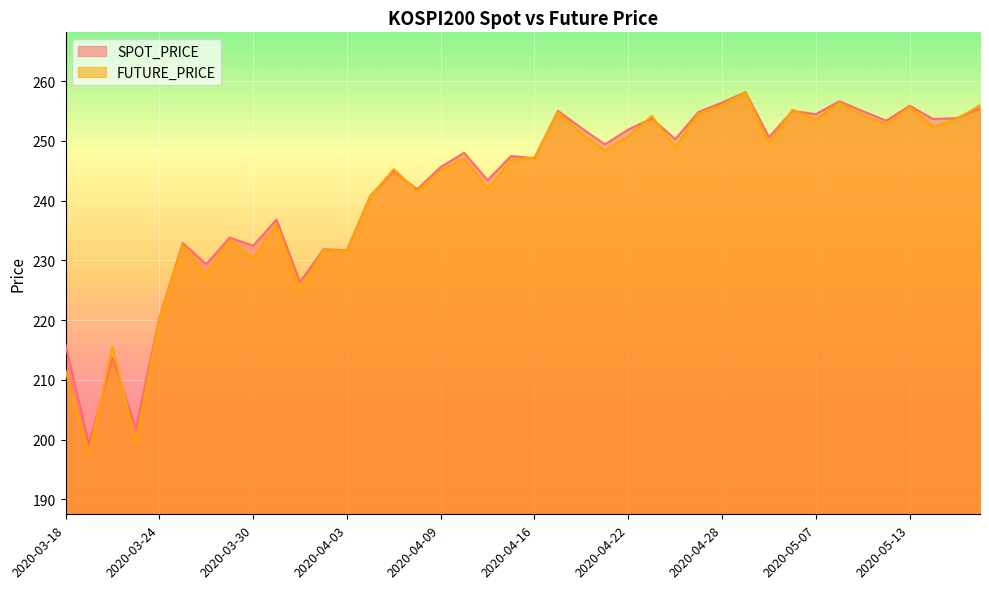

At which category does SPOT_PRICE reach its first local peak?

2020-03-20